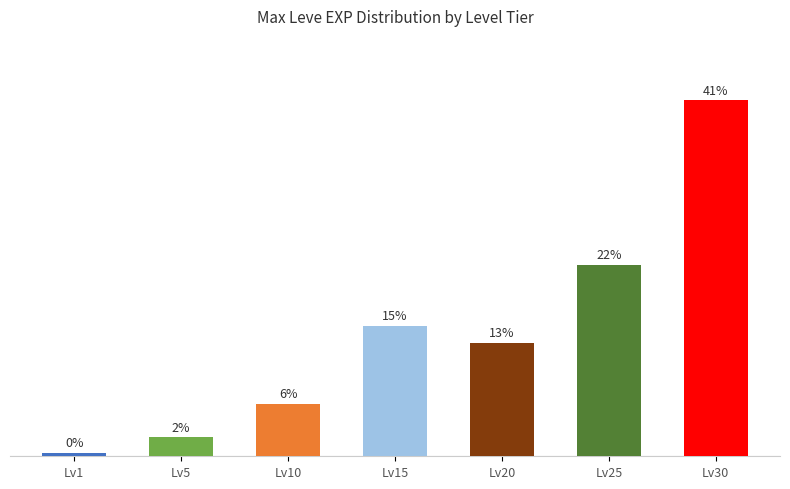

Does the chart contain any negative values?

No